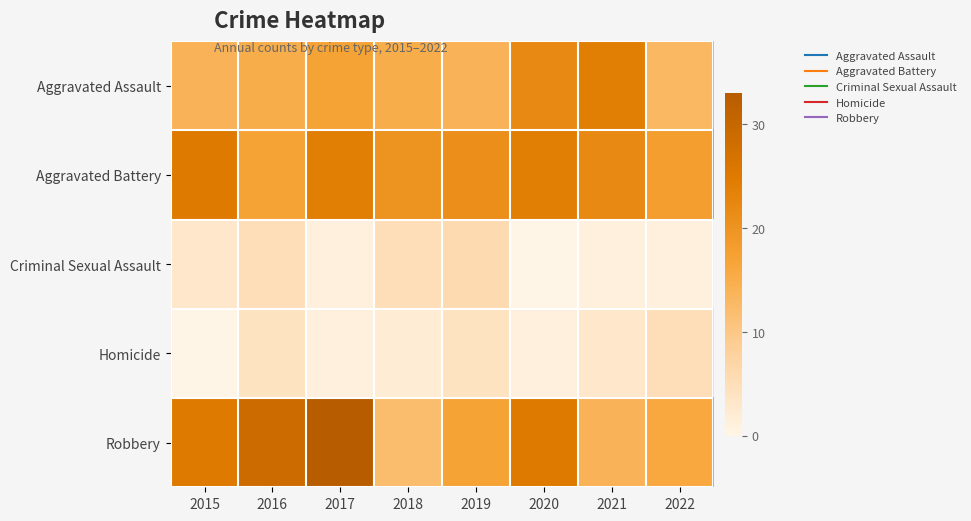

Reading left to right, extract all data points from this chart.

Aggravated Assault: 2015=14	2016=15	2017=17	2018=15	2019=14	2020=22	2021=24	2022=13
Aggravated Battery: 2015=25	2016=17	2017=24	2018=20	2019=21	2020=24	2021=22	2022=18
Criminal Sexual Assault: 2015=3	2016=5	2017=1	2018=5	2019=6	2020=0	2021=1	2022=1
Homicide: 2015=0	2016=4	2017=1	2018=2	2019=4	2020=1	2021=3	2022=5
Robbery: 2015=25	2016=29	2017=33	2018=12	2019=17	2020=25	2021=14	2022=16